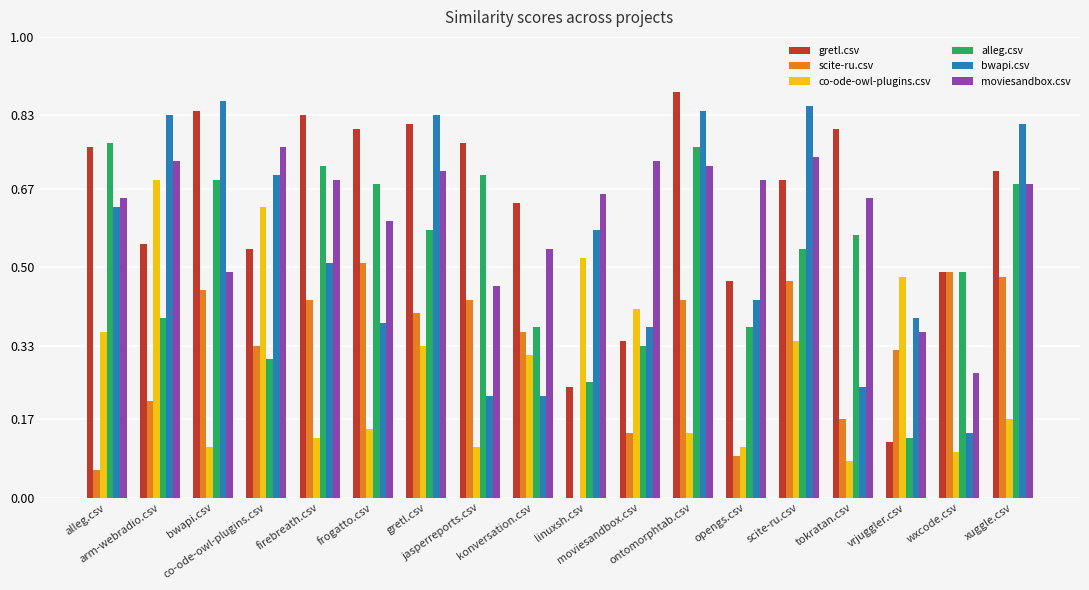

What is the maximum value shown in the chart?

0.9